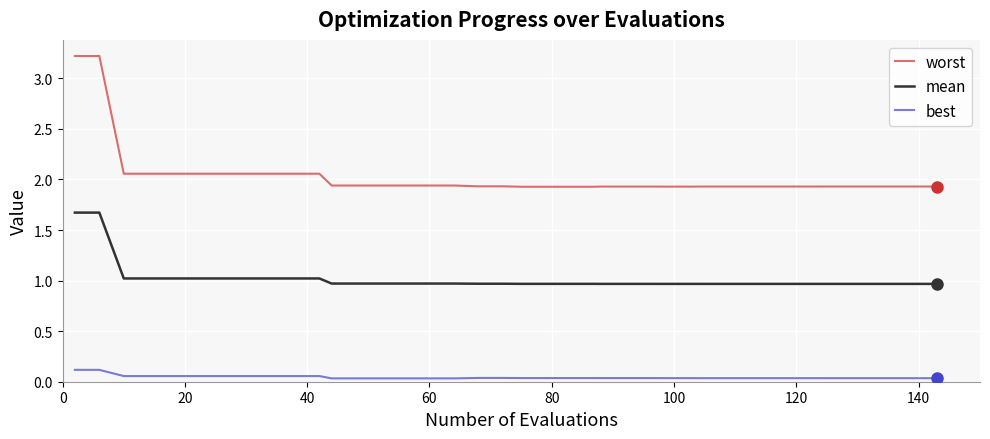

Does the chart have visible grid lines?

Yes